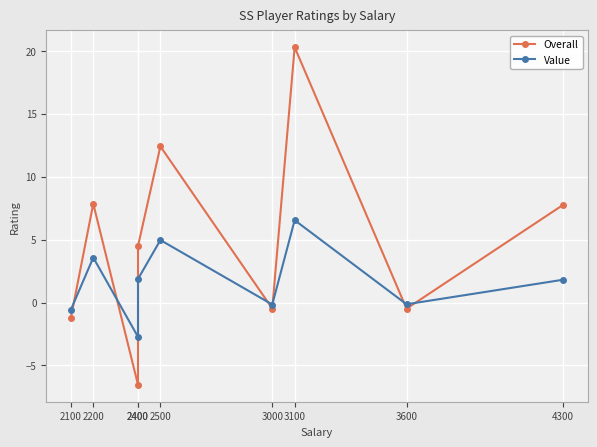

Is the value of Value at 2200 greater than the value of Overall at 2400?

Yes